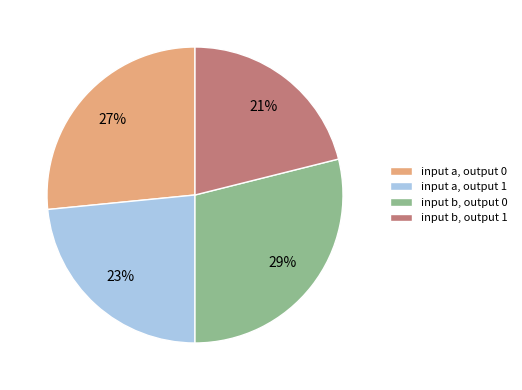

Is it true that input a, output 0 is 27% of the pie?

True